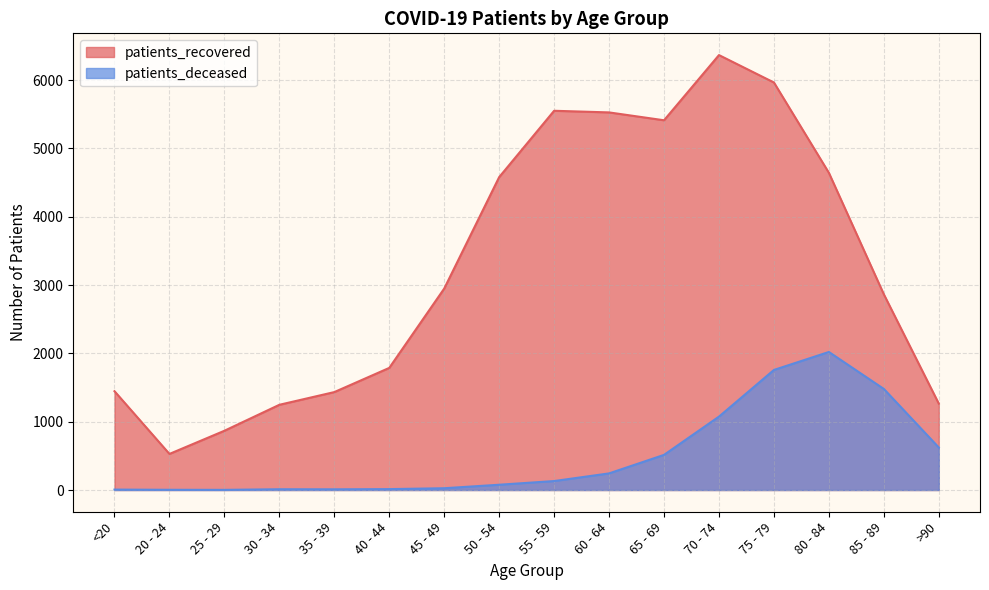

What position from the left is 35 - 39?

5